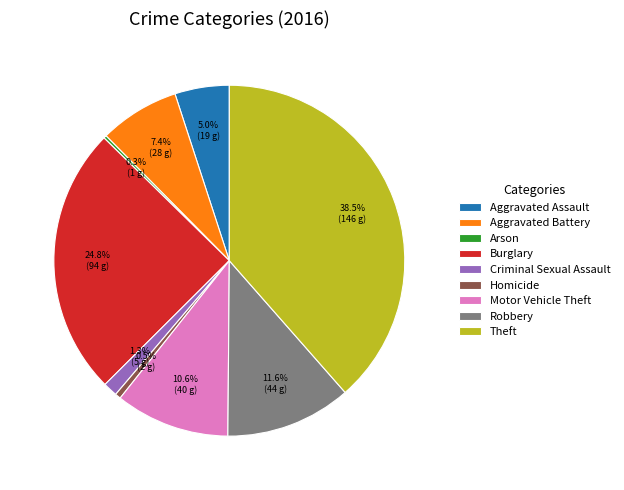

Does Aggravated Assault account for over 50% of the chart?

No